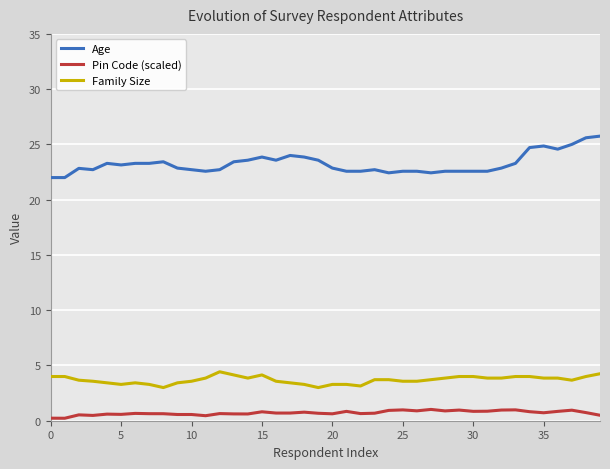

Is this an area chart (filled region under the line)?

No